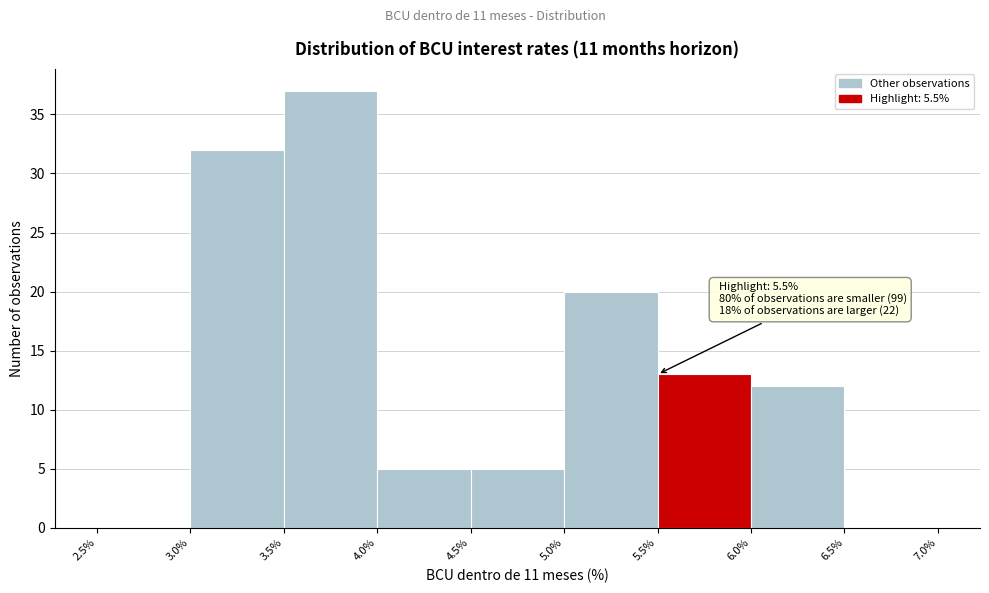

Which range on the x-axis has the tallest bar?

3.5% to 4.0%